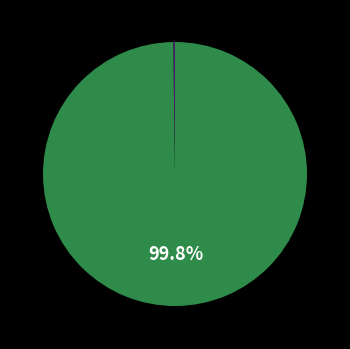

Does any single category account for the majority?

Yes